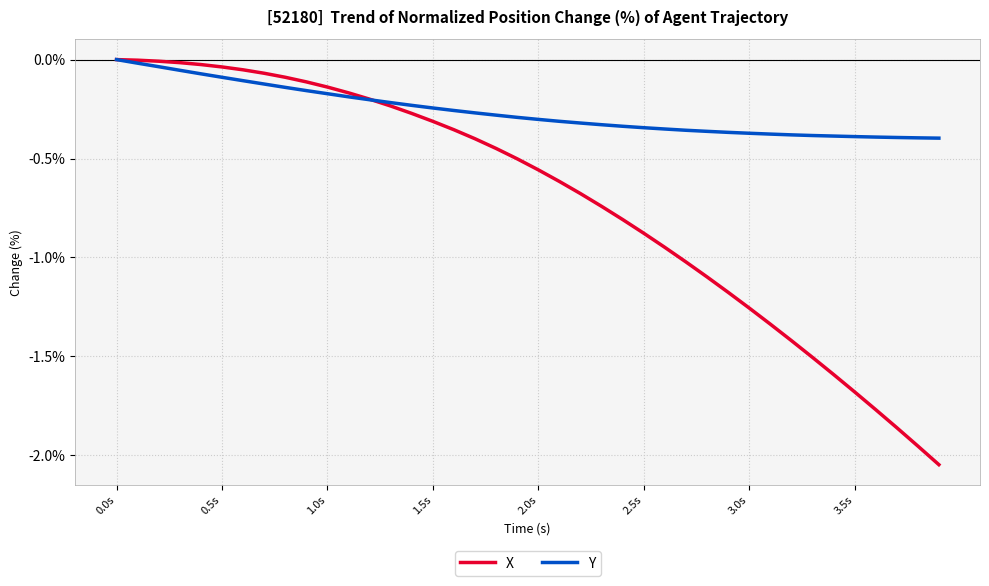

What is the difference between the second highest and second lowest values in the X series?

1.9